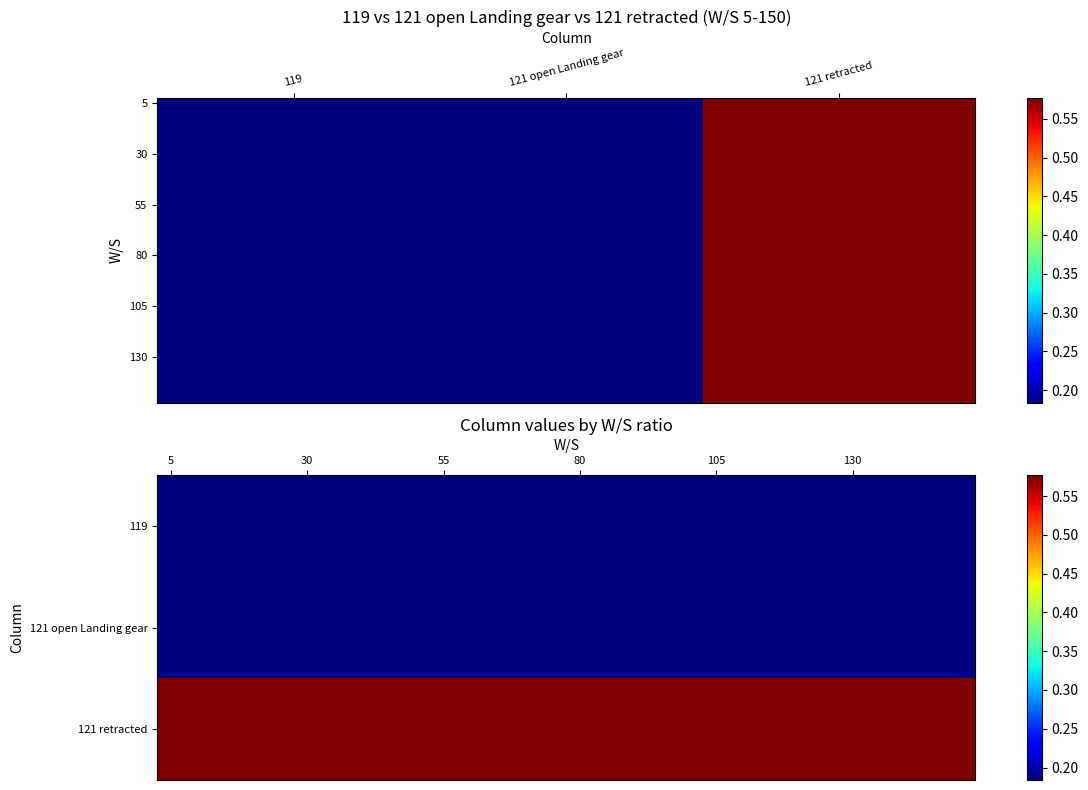

At how many categories does at least one series exceed 0?

3